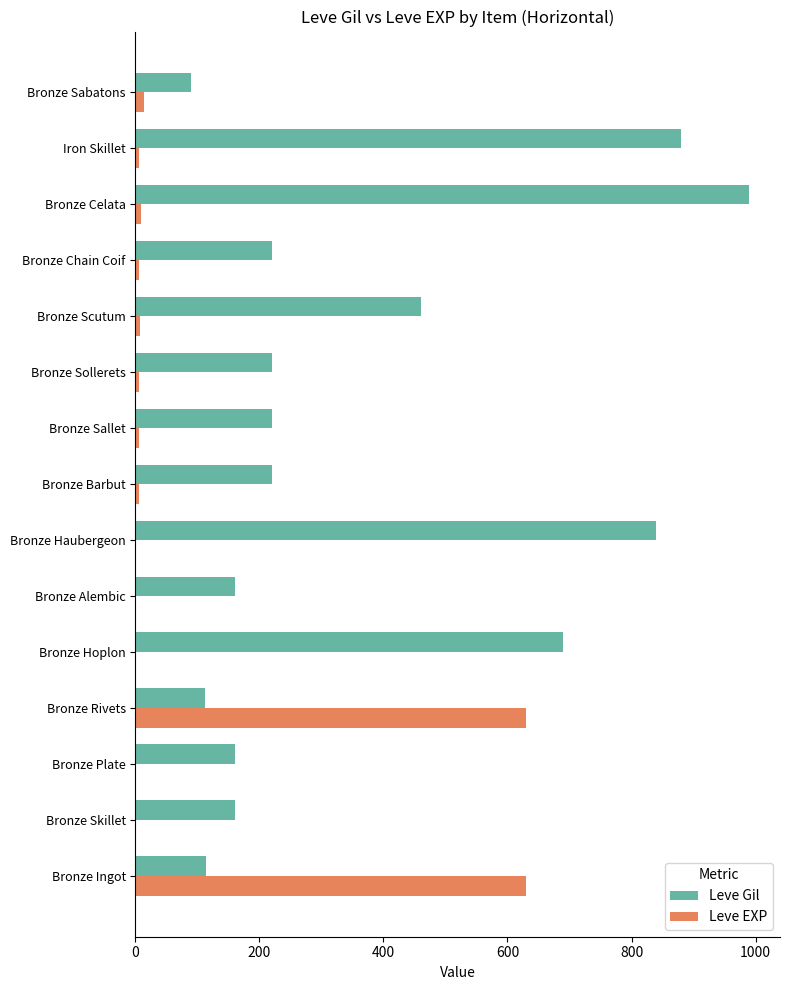

What is the sum of all Leve EXP values?

1321